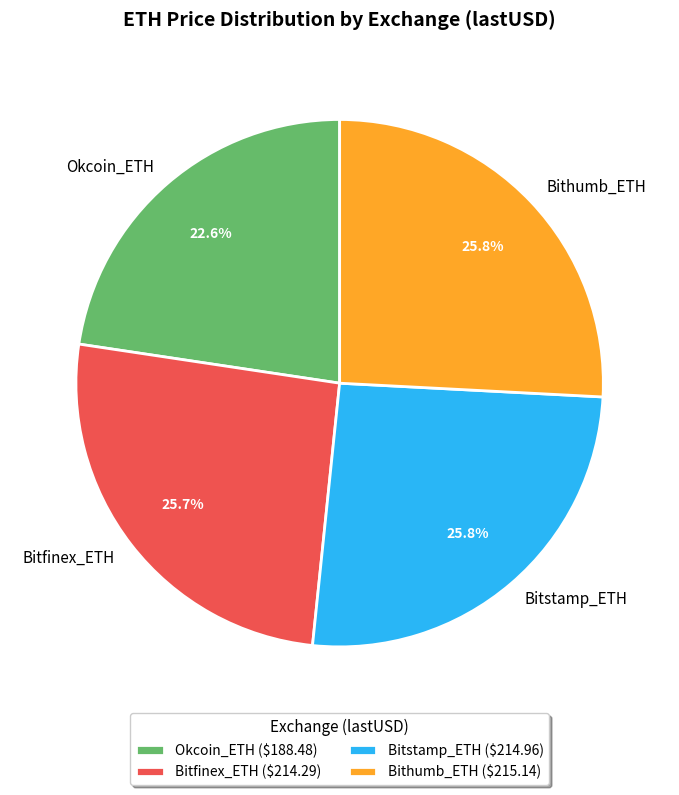

How much of the chart is everything except Bitstamp_ETH?

74.2%